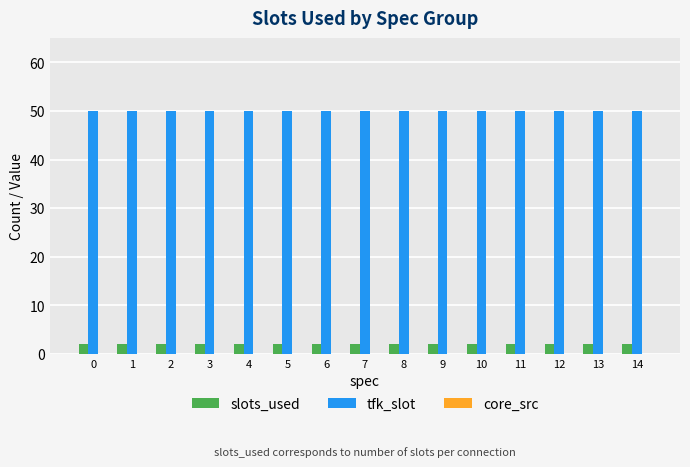

What is the maximum value shown in the chart?

50